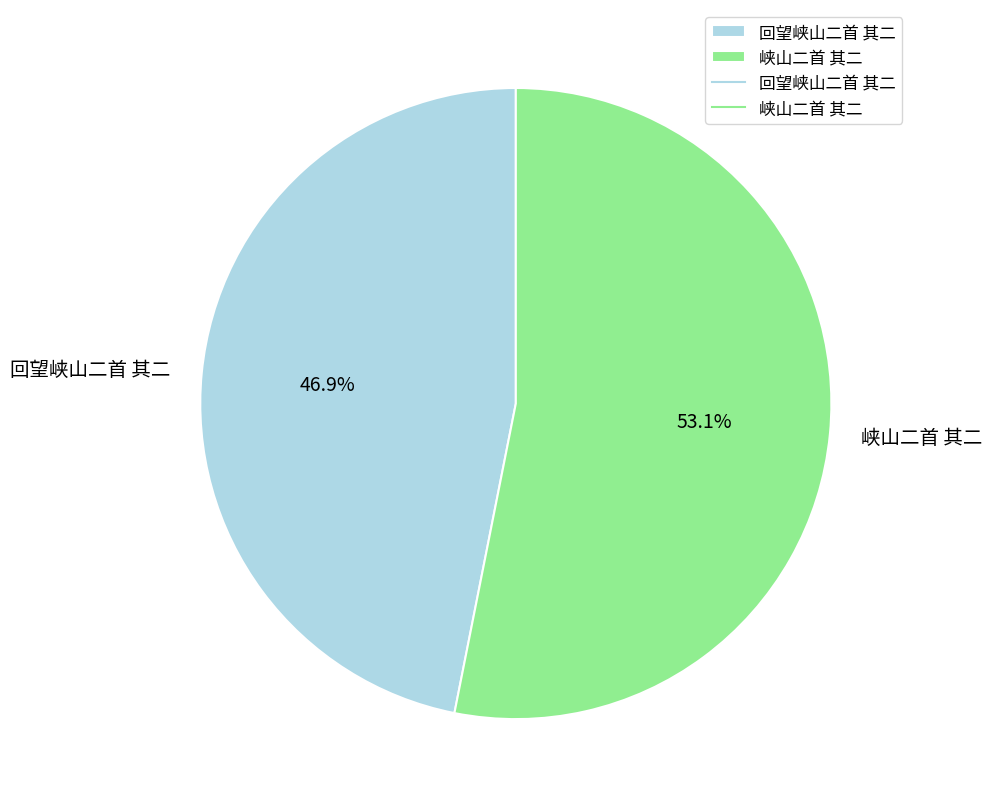

Rank the categories by value from lowest to highest.

回望峡山二首 其二, 峡山二首 其二